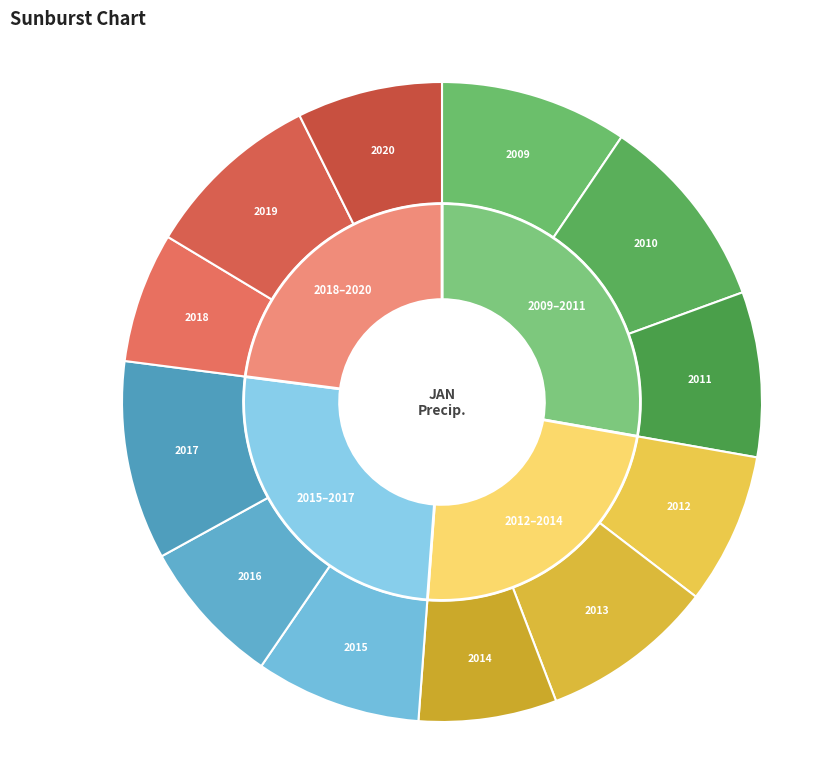

Which slice is the smallest?

2018